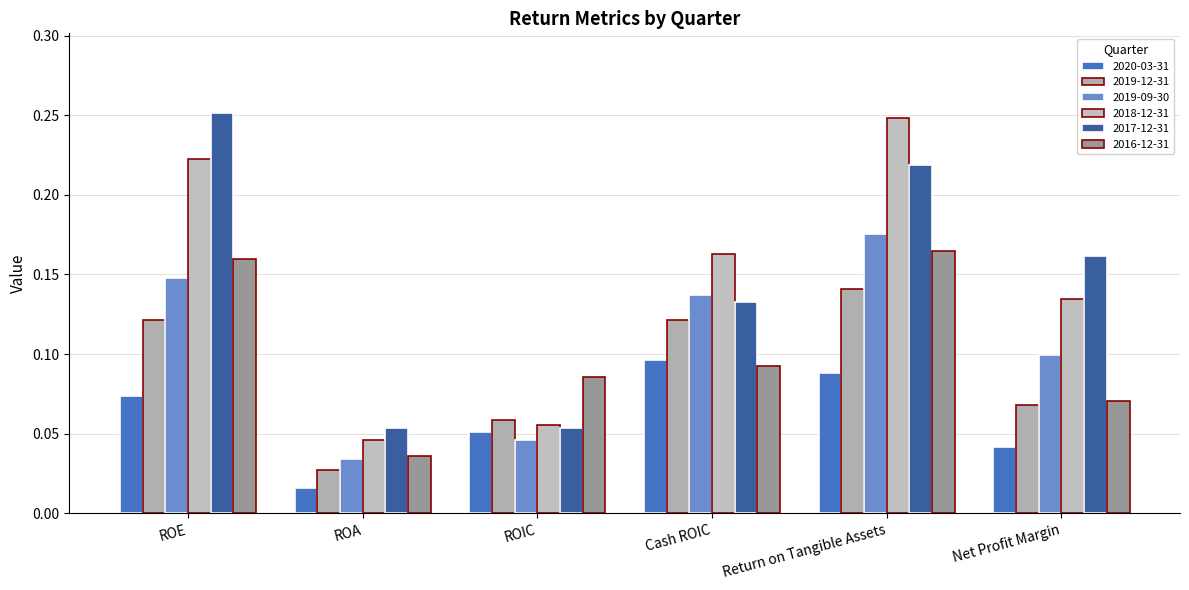

Are the bars horizontal?

No